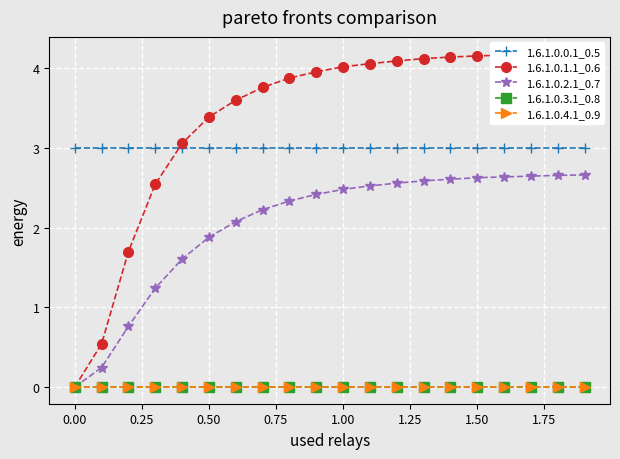

True or false: 1.6.1.0.3.1_0.8 and 1.6.1.0.2.1_0.7 cross at least once.

False